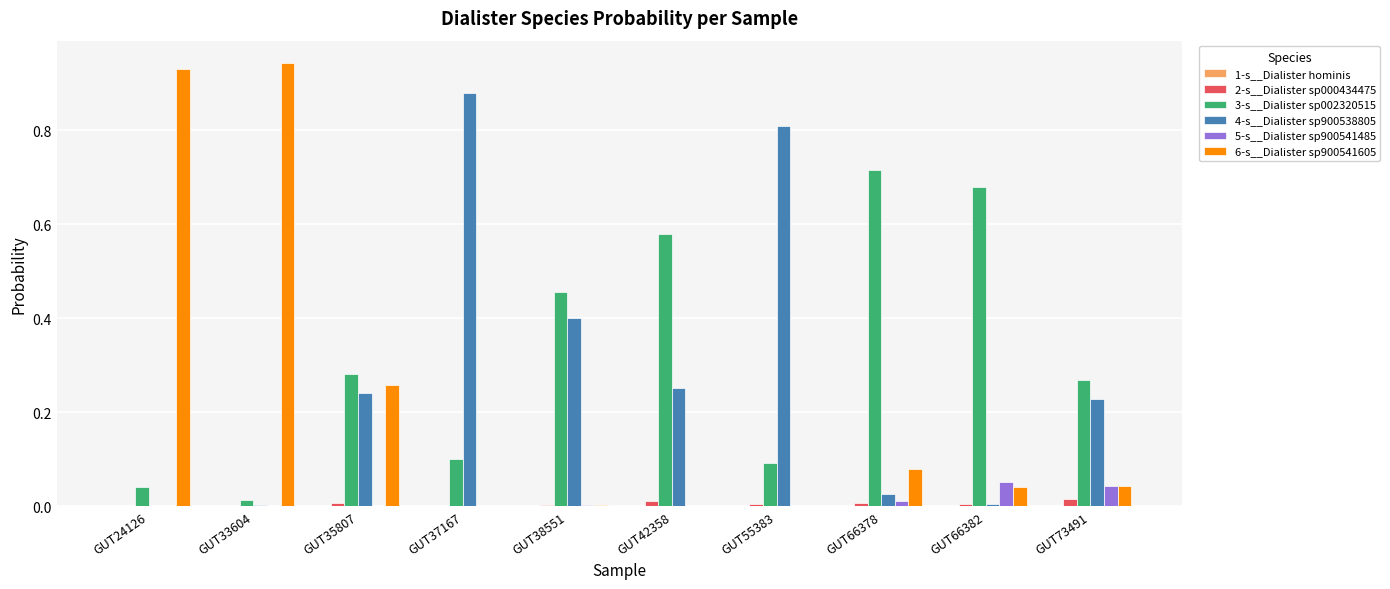

True or false: 6-s__Dialister sp900541605 has a value of 0.0 at GUT37167.

True